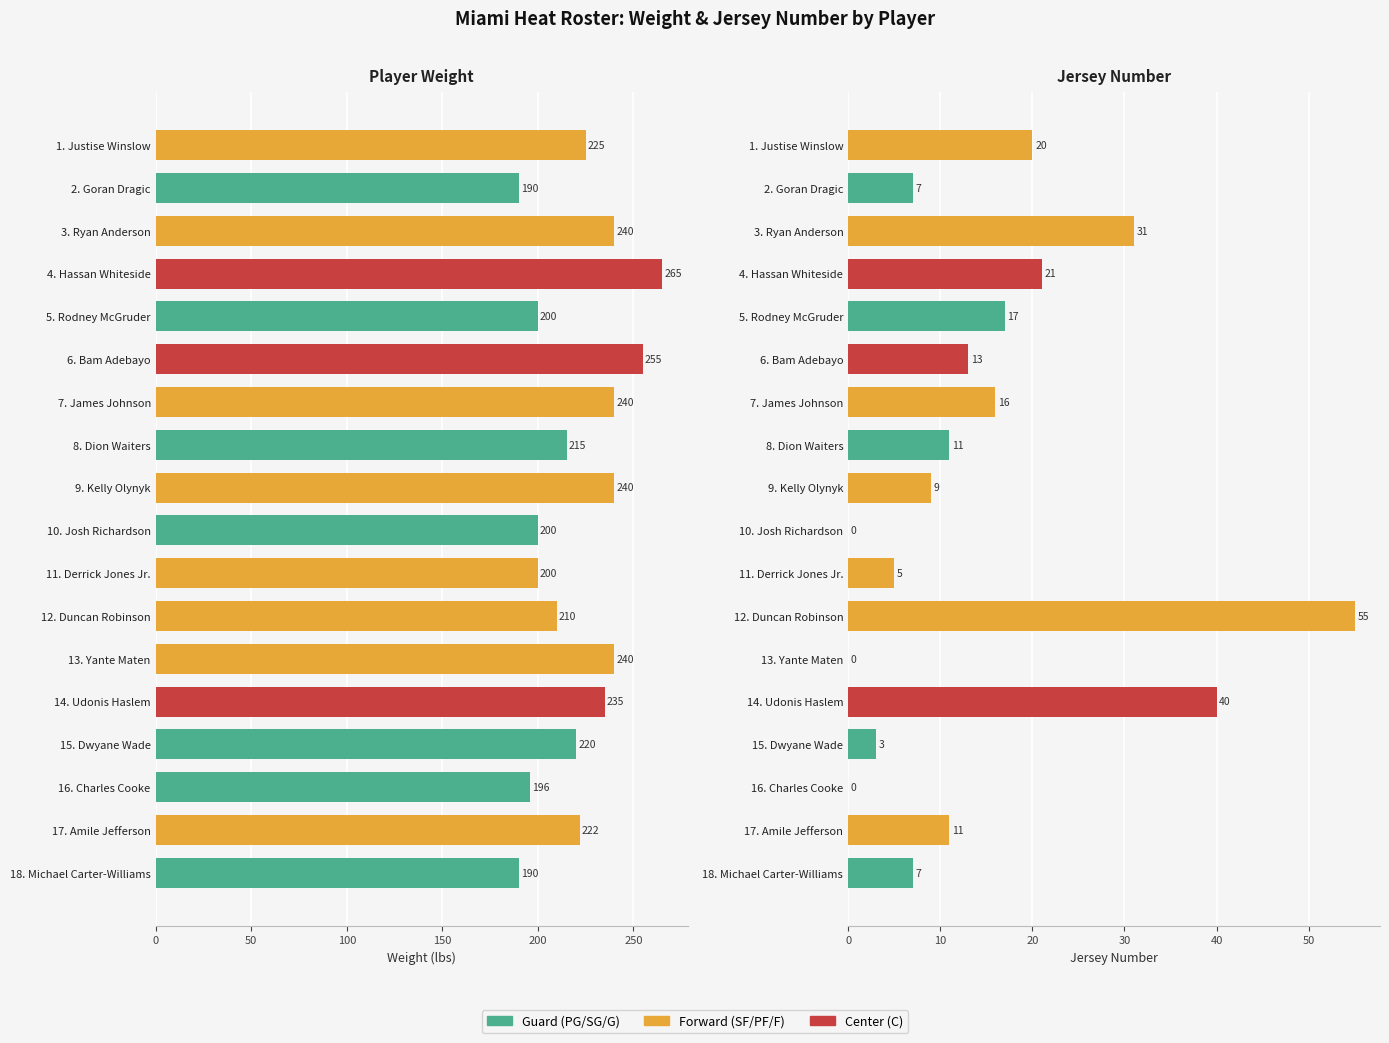

What is the difference between the second highest and second lowest values in the Jersey No. series?

40